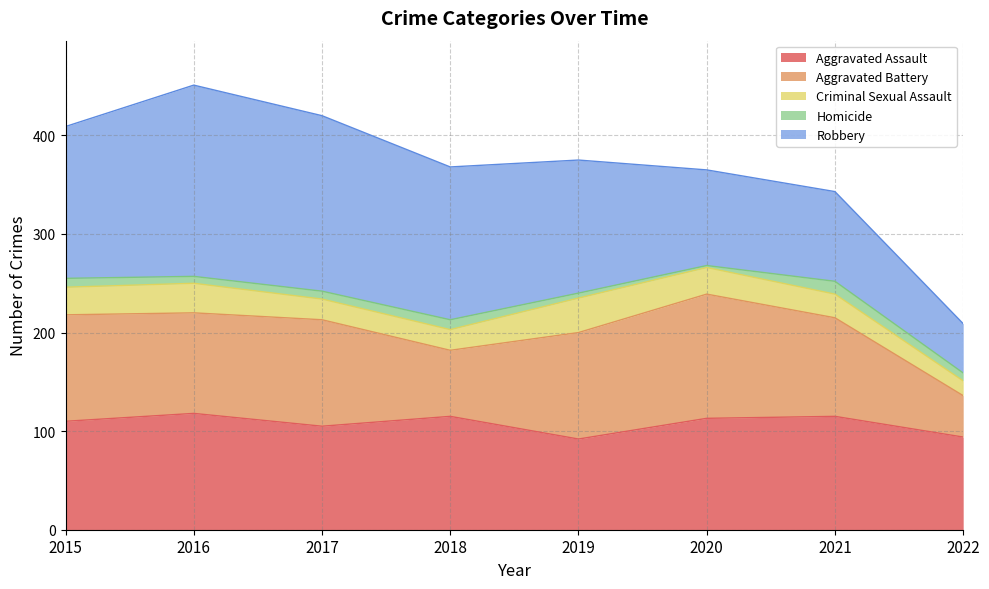

How many values in the Criminal Sexual Assault series exceed 27?

3